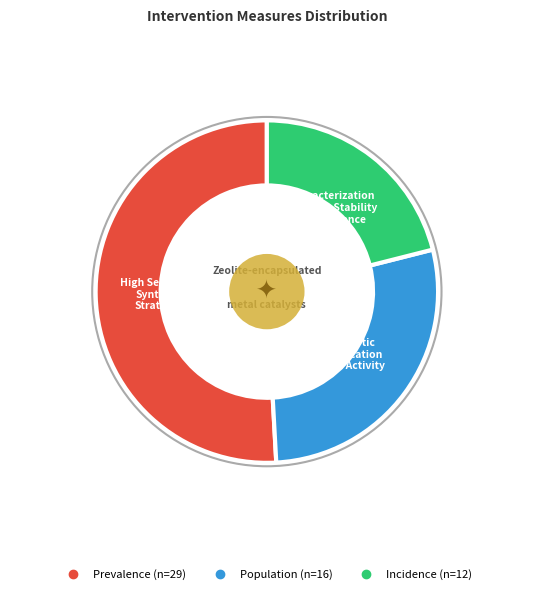

What is the largest slice in the pie chart?

Prevalence